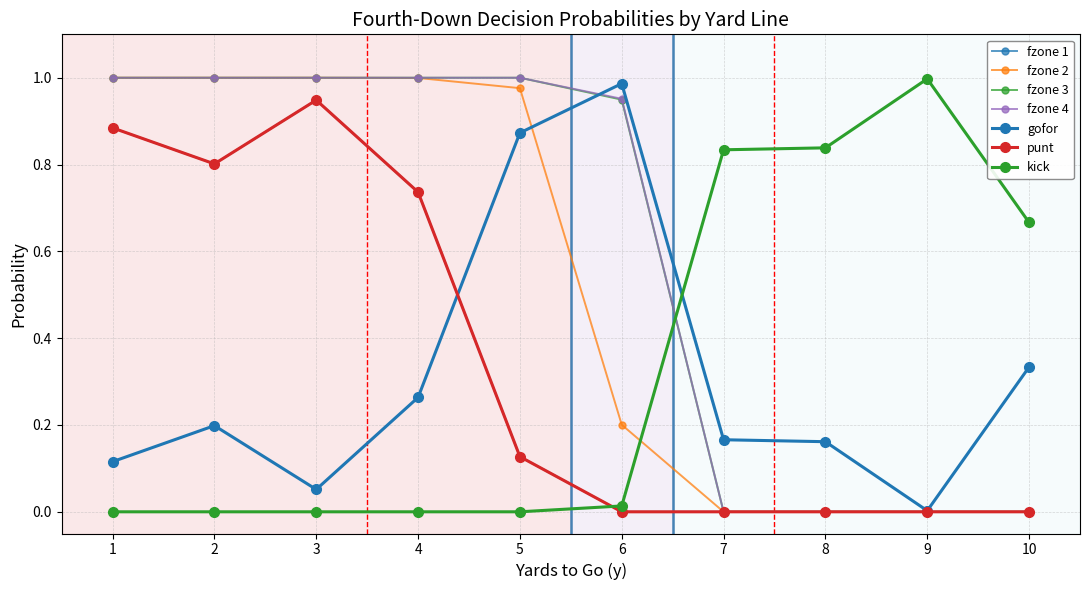

In kick, how many points are higher than both neighbors (excluding endpoints)?

1